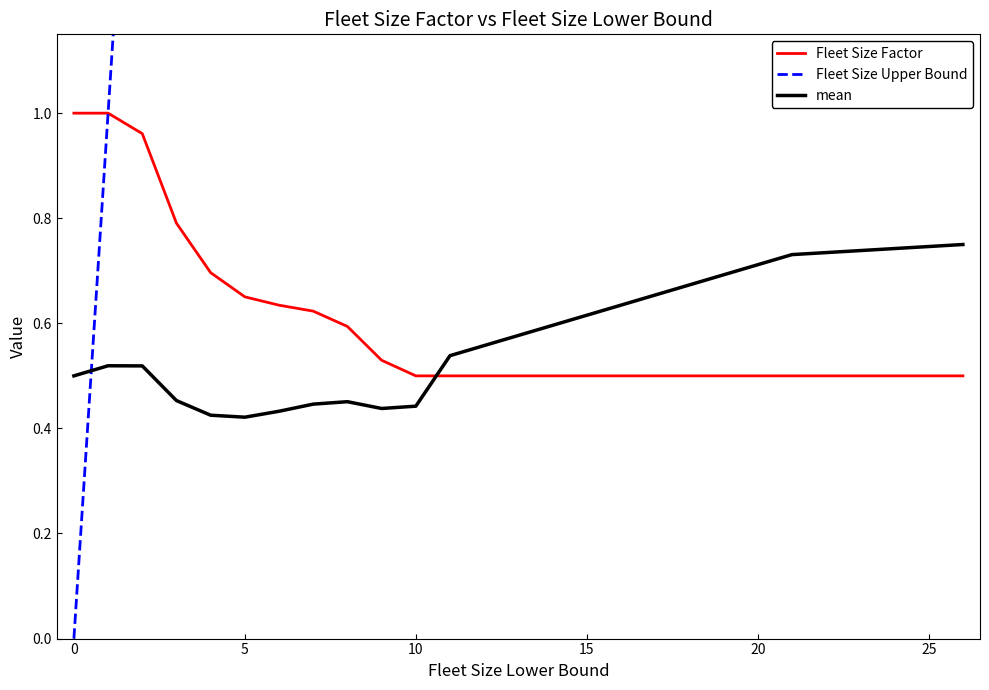

At which label is Fleet Size Upper Bound closest to 13?

11